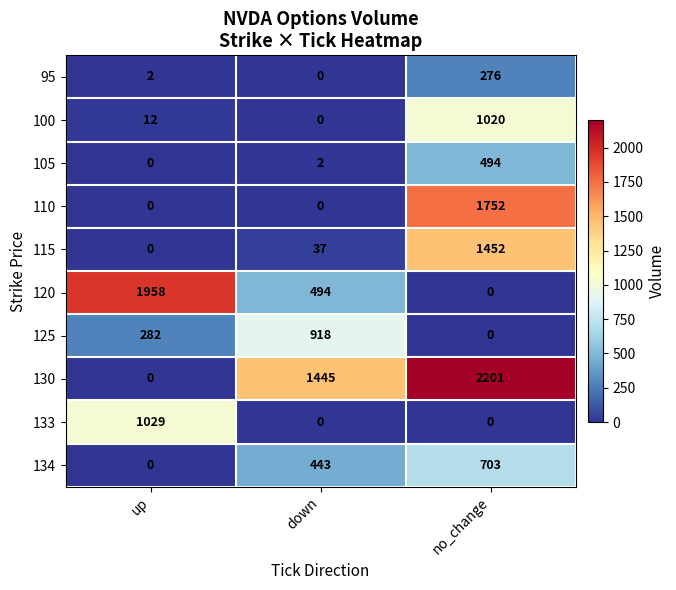

At which category does the chart reach its peak across all series?

no_change